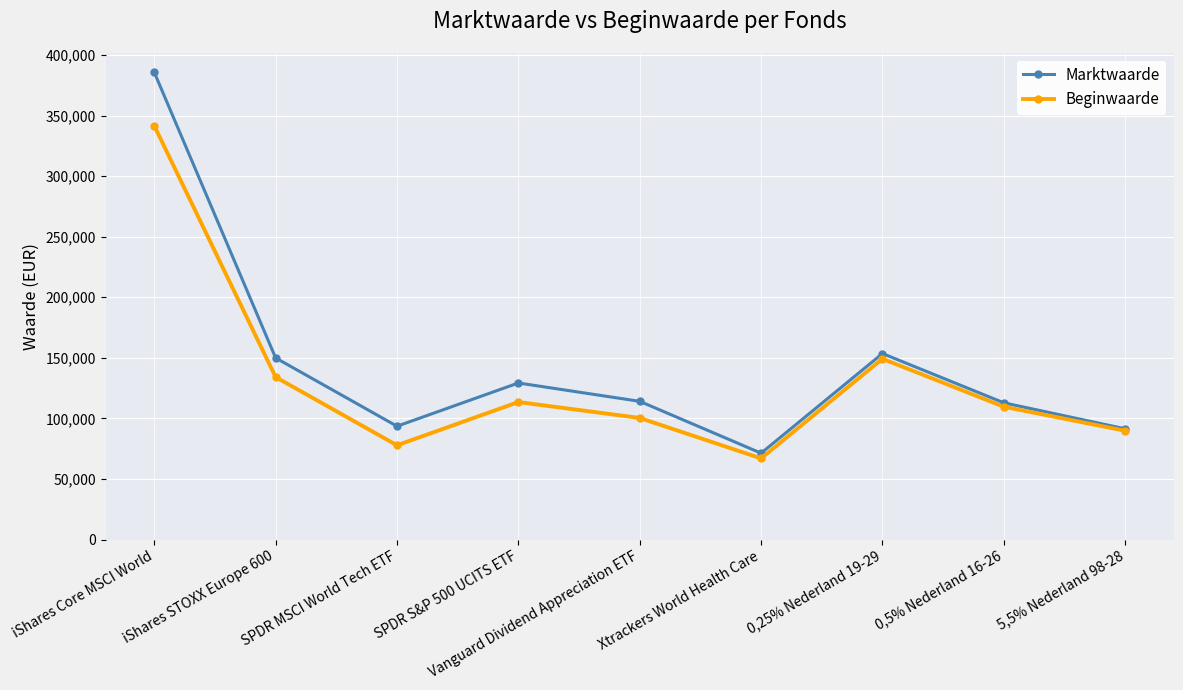

At 0,5% Nederland 16-26, list the series in order from largest to smallest.

Marktwaarde, Beginwaarde